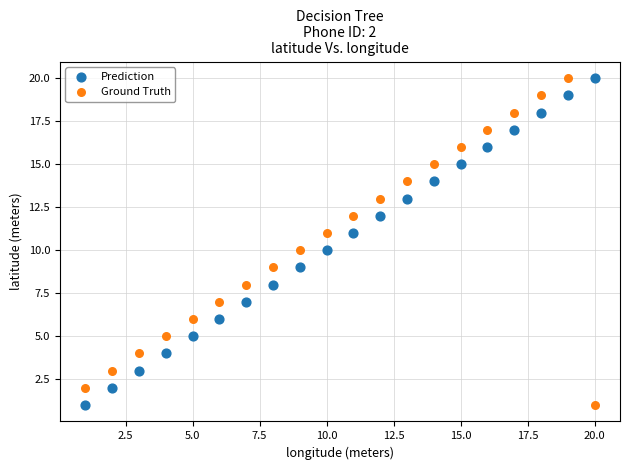

Across all data points, what is the range of X values (max minus min)?

19